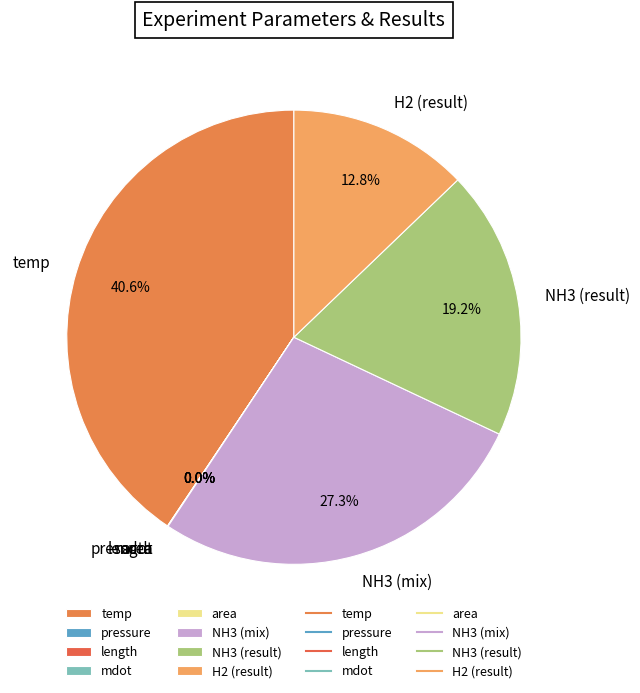

To the nearest percent, what is the combined percentage of temp and NH3 (result)?

60%